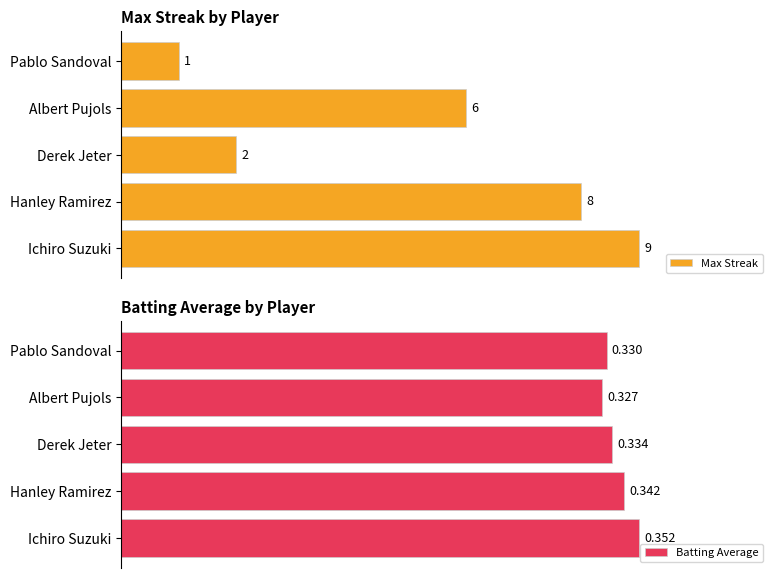

Rank the series by their maximum value, from highest to lowest.

Max Streak, Batting Average